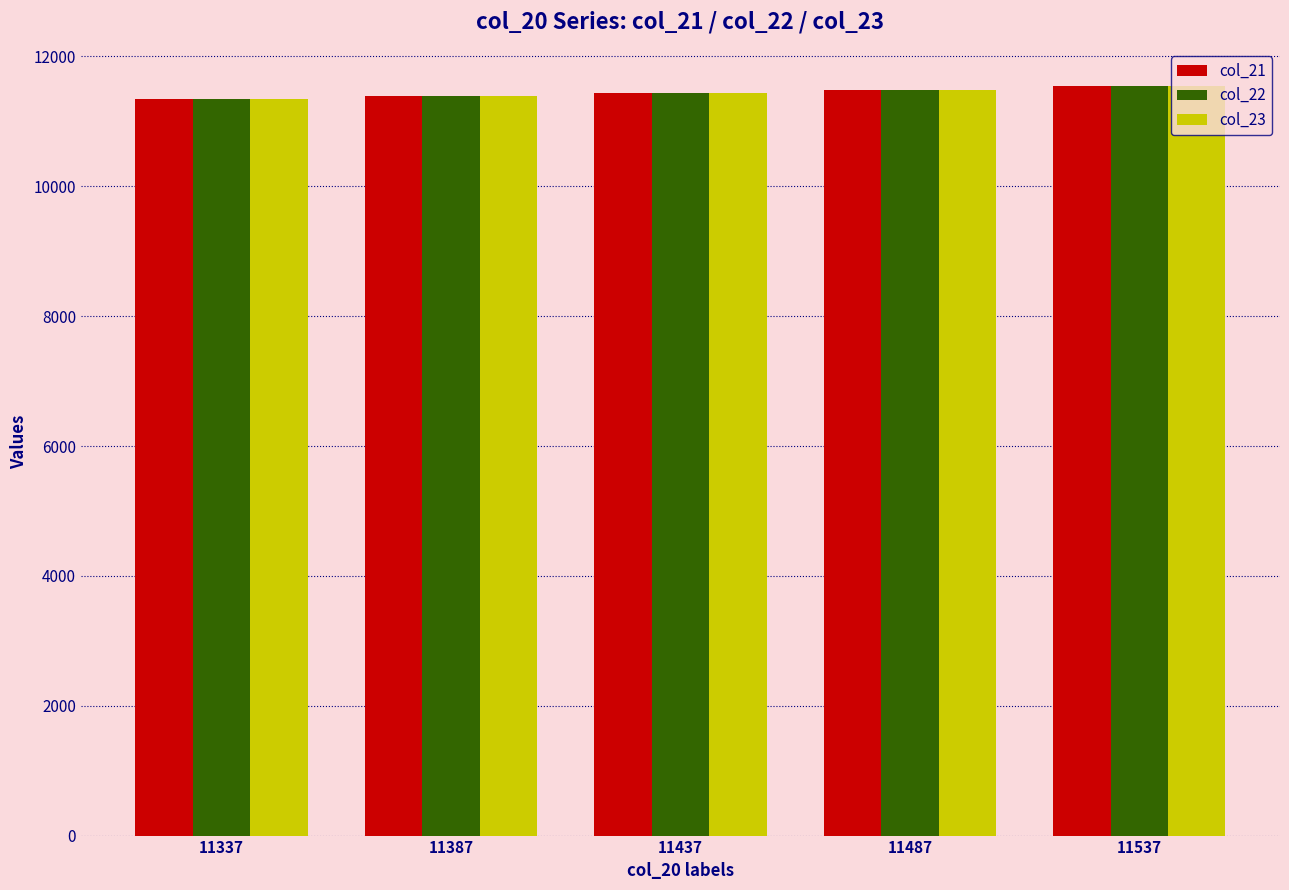

Rank the series by their average value, from highest to lowest.

col_23, col_22, col_21